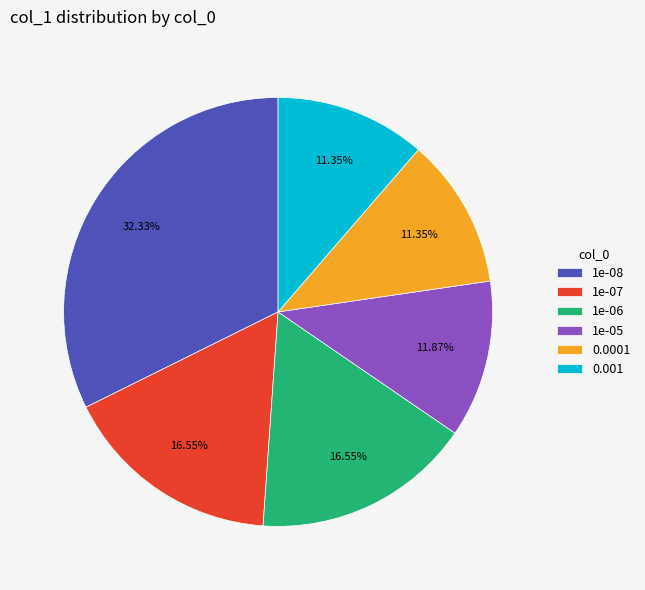

Approximately how many times larger is the value at 0.001 compared to 1e-08?

0.4